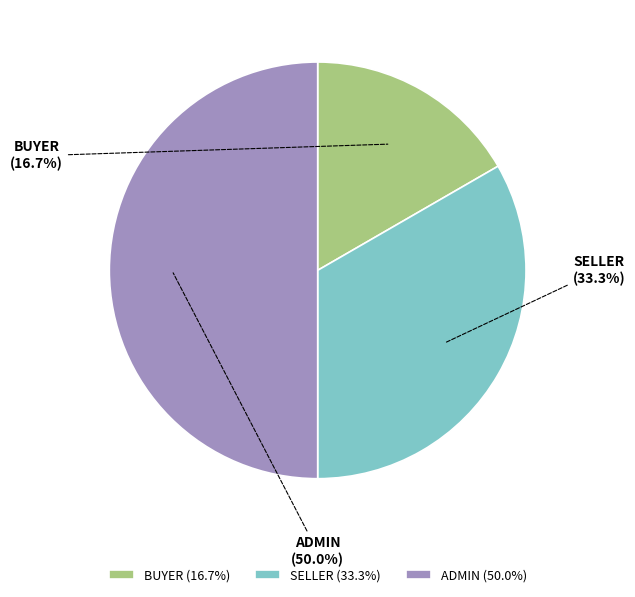

True or false: SELLER accounts for 41% of the total.

False